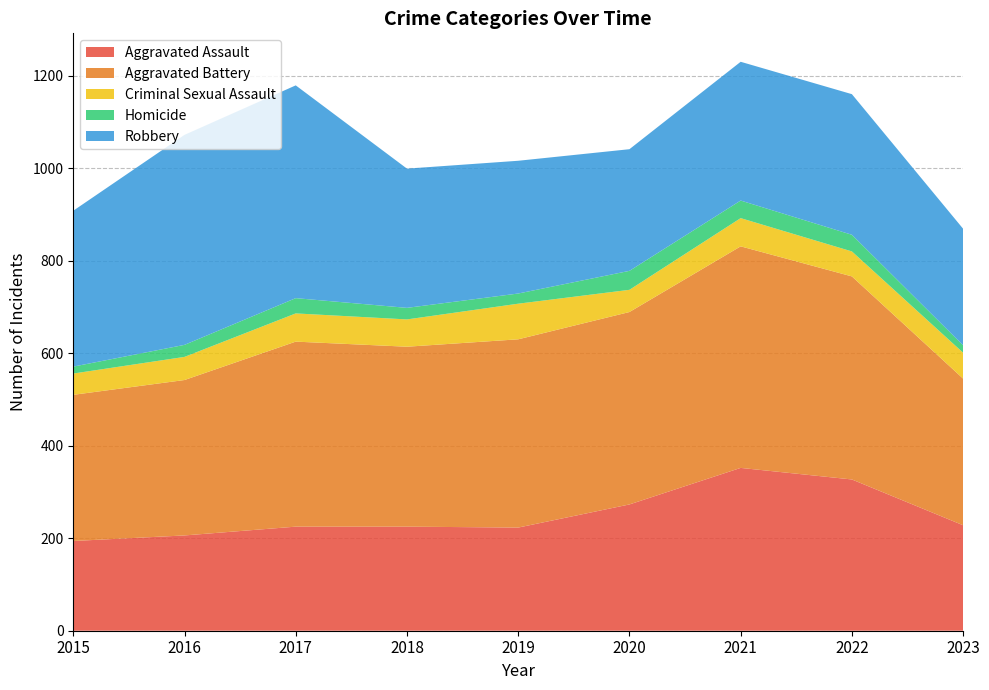

Reading left to right, list all the values displayed in this chart.

Aggravated Assault: 2015=194	2016=206	2017=225	2018=225	2019=223	2020=273	2021=352	2022=327	2023=228
Aggravated Battery: 2015=316	2016=336	2017=400	2018=389	2019=407	2020=416	2021=479	2022=439	2023=317
Criminal Sexual Assault: 2015=46	2016=50	2017=61	2018=59	2019=77	2020=48	2021=61	2022=54	2023=56
Homicide: 2015=15	2016=26	2017=33	2018=25	2019=22	2020=41	2021=38	2022=36	2023=16
Robbery: 2015=337	2016=454	2017=460	2018=301	2019=287	2020=263	2021=300	2022=304	2023=252